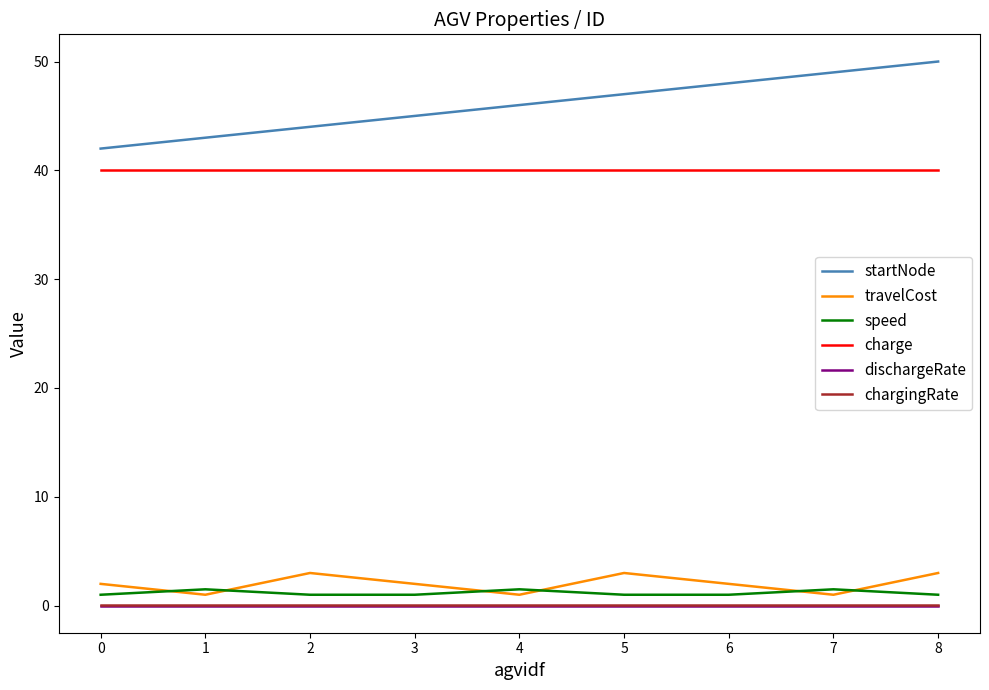

Which series has the widest spread of values?

startNode